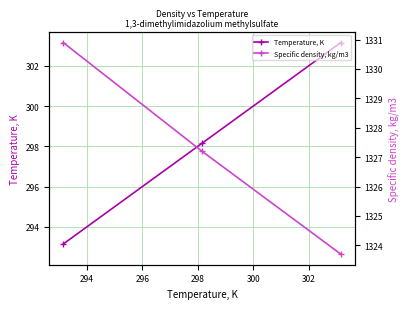

How many lines are shown in the chart?

2